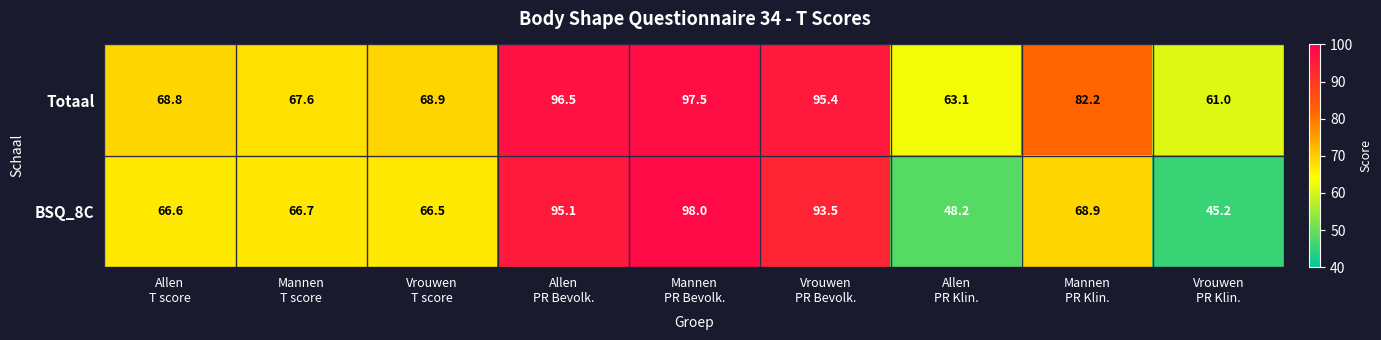

Reading left to right, what are all the values shown in this chart?

Totaal: 68.8	67.6	68.9	96.5	97.5	95.4	63.1	82.2	61.0
BSQ_8C: 66.6	66.7	66.5	95.1	98.0	93.5	48.2	68.9	45.2